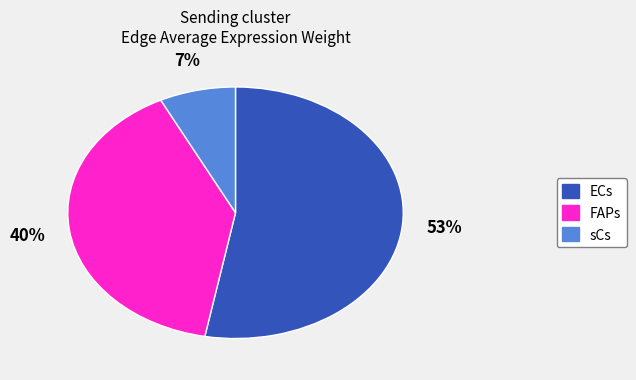

Do sCs and ECs together represent more than half of the pie?

Yes